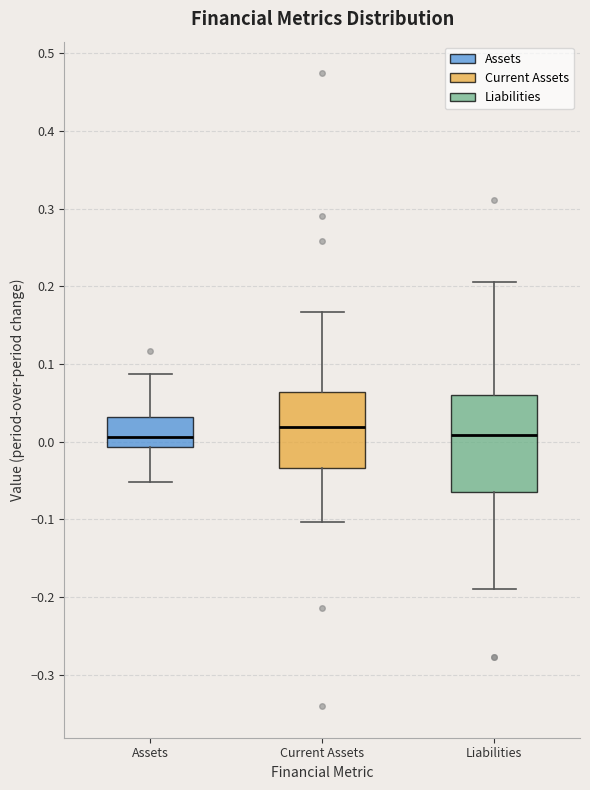

Reading left to right, read every box against the y-axis: the position of its median line, the range the box covers, and the ends of its whiskers. The values are not printed on the chart, so give them approximately, as read against the axis.

Assets: median 0.01, box -0.01 to 0.03, whiskers -0.05 to 0.09
Current Assets: median 0.02, box -0.03 to 0.06, whiskers -0.10 to 0.17
Liabilities: median 0.01, box -0.06 to 0.06, whiskers -0.19 to 0.21